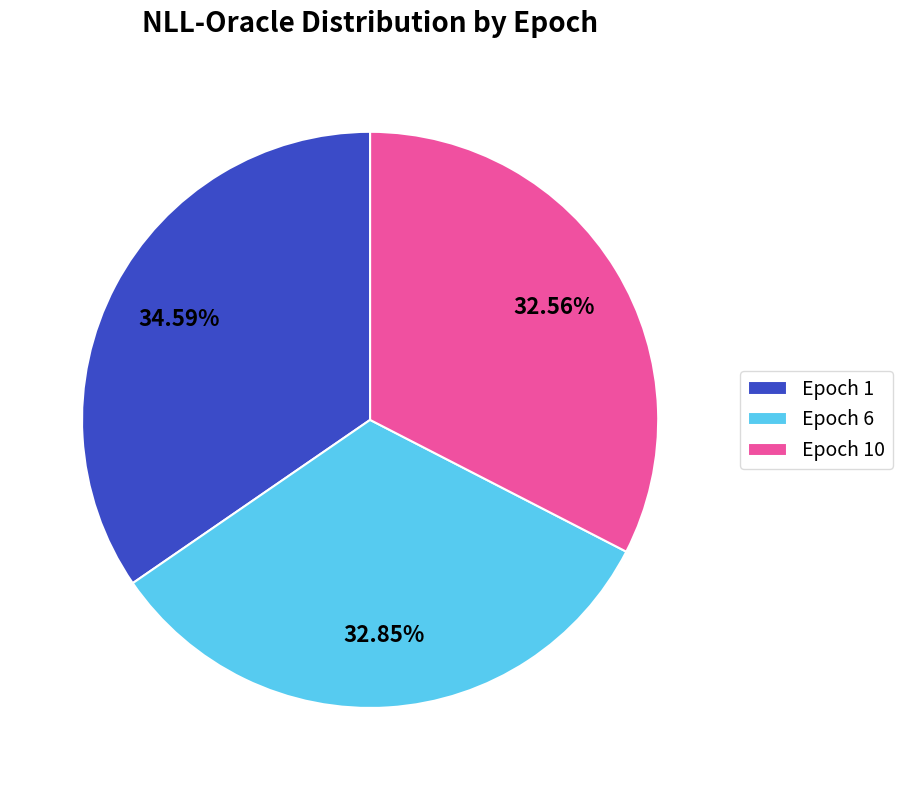

Does Epoch 10 represent more than half of the total?

No